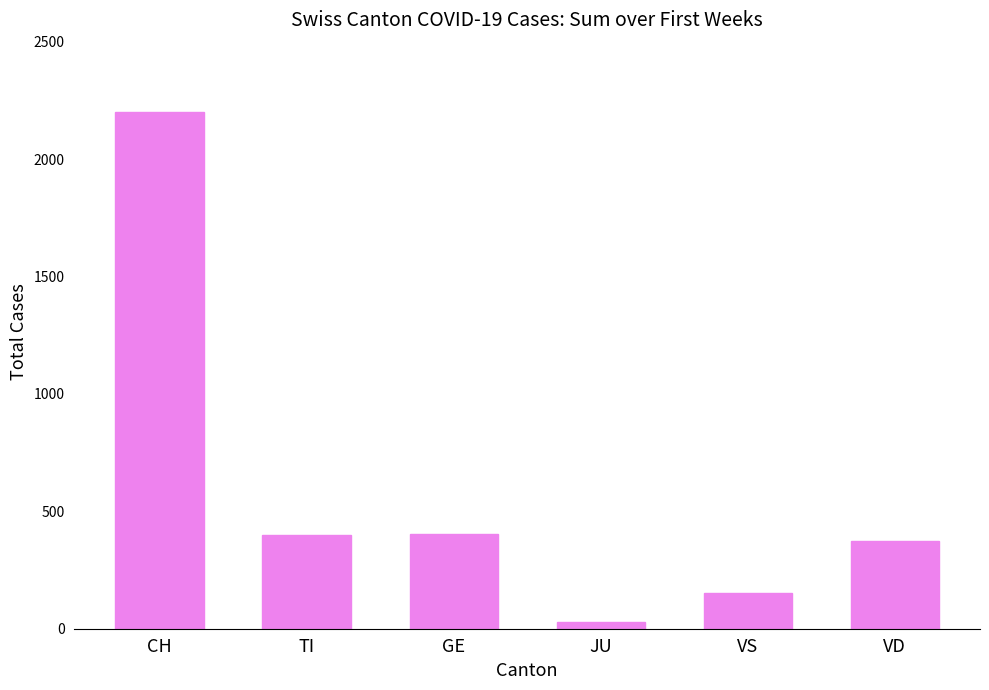

At which label does the data first exceed 401?

CH